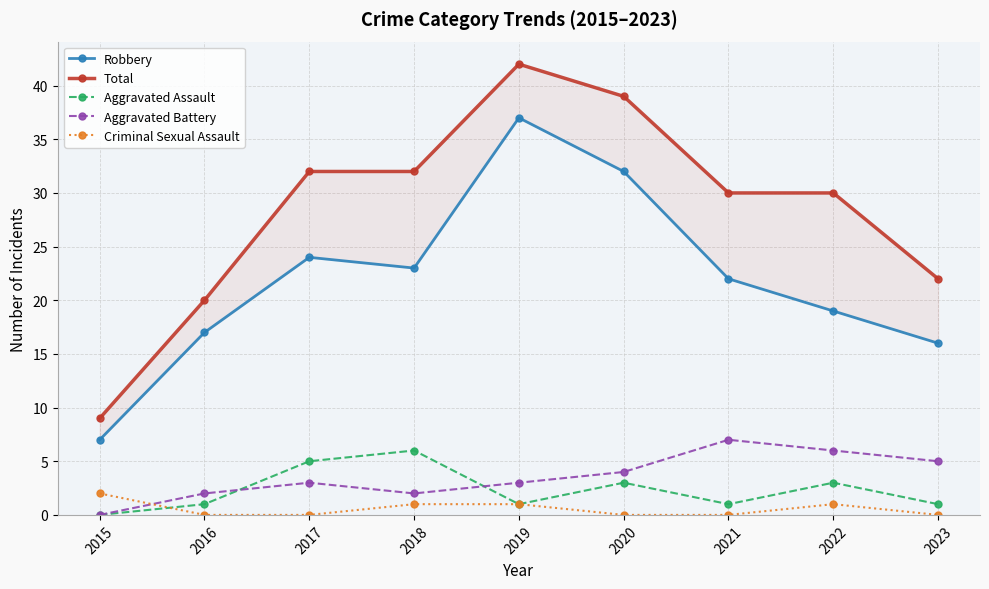

Reading left to right, list all the values displayed in this chart.

Robbery: 2015=7	2016=17	2017=24	2018=23	2019=37	2020=32	2021=22	2022=19	2023=16
Total: 2015=9	2016=20	2017=32	2018=32	2019=42	2020=39	2021=30	2022=30	2023=22
Aggravated Assault: 2015=0	2016=1	2017=5	2018=6	2019=1	2020=3	2021=1	2022=3	2023=1
Aggravated Battery: 2015=0	2016=2	2017=3	2018=2	2019=3	2020=4	2021=7	2022=6	2023=5
Criminal Sexual Assault: 2015=2	2016=0	2017=0	2018=1	2019=1	2020=0	2021=0	2022=1	2023=0